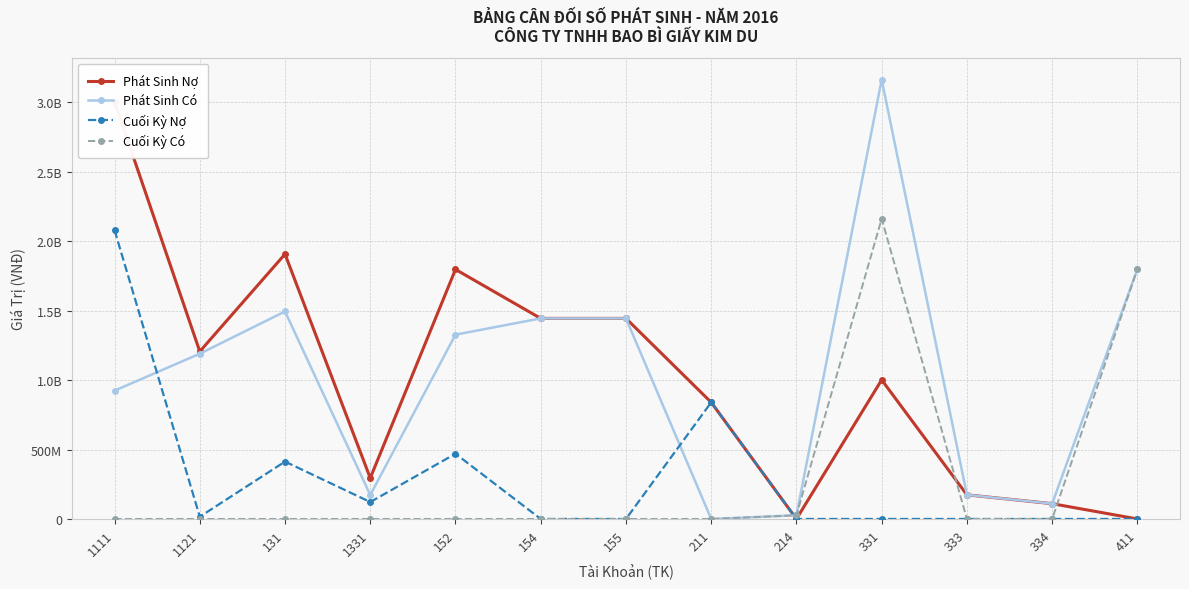

What are all the series names shown in the legend?

Phát Sinh Nợ, Phát Sinh Có, Cuối Kỳ Nợ, Cuối Kỳ Có